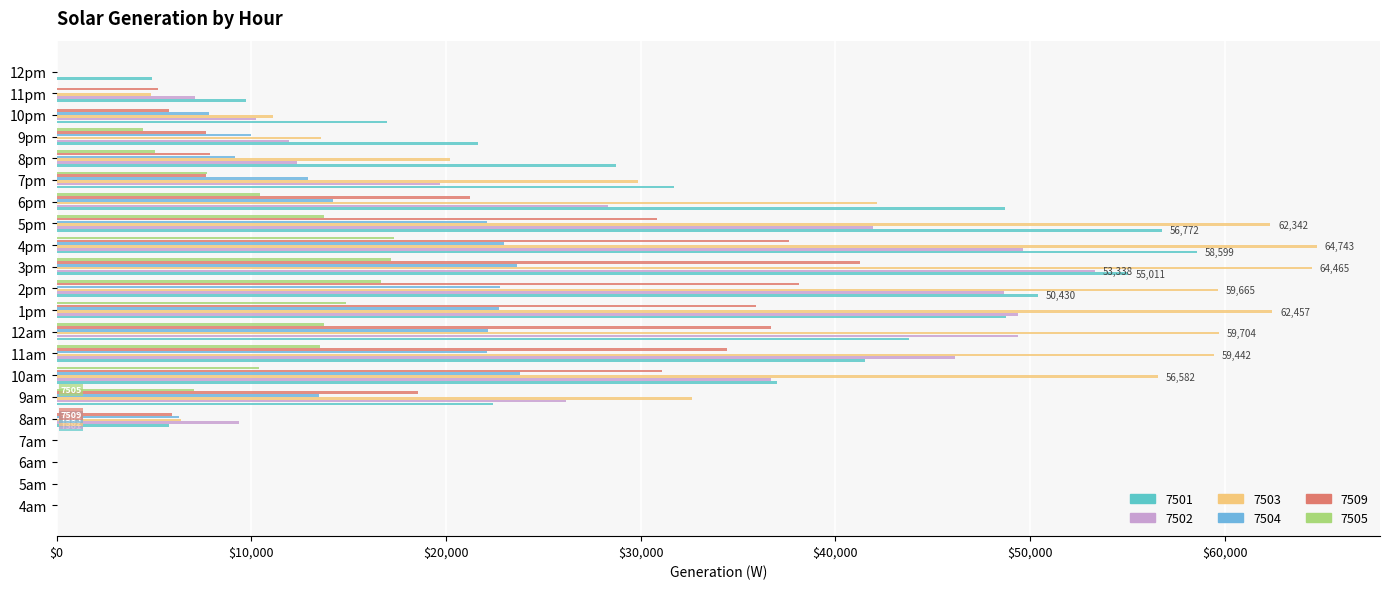

What is the difference between the 7503 values at 12pm and 3pm?

64464.9